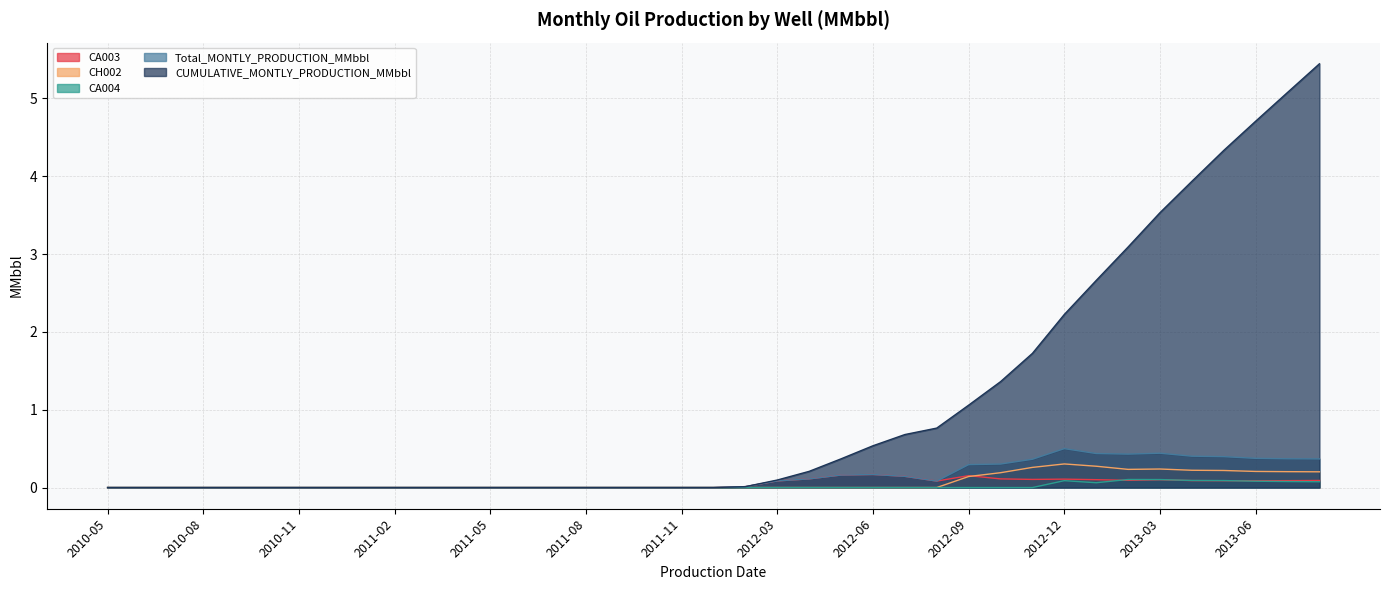

At which category does the chart reach its minimum across all series?

2010-05